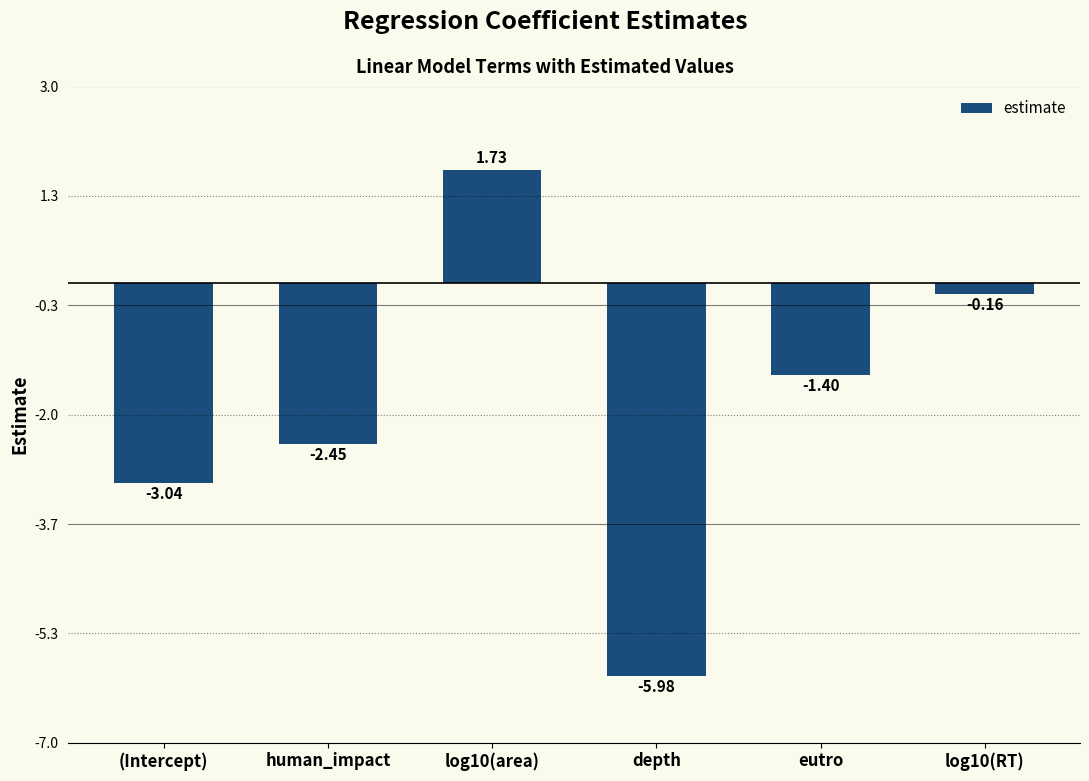

What is the label of the 5th bar from the right?

human_impact